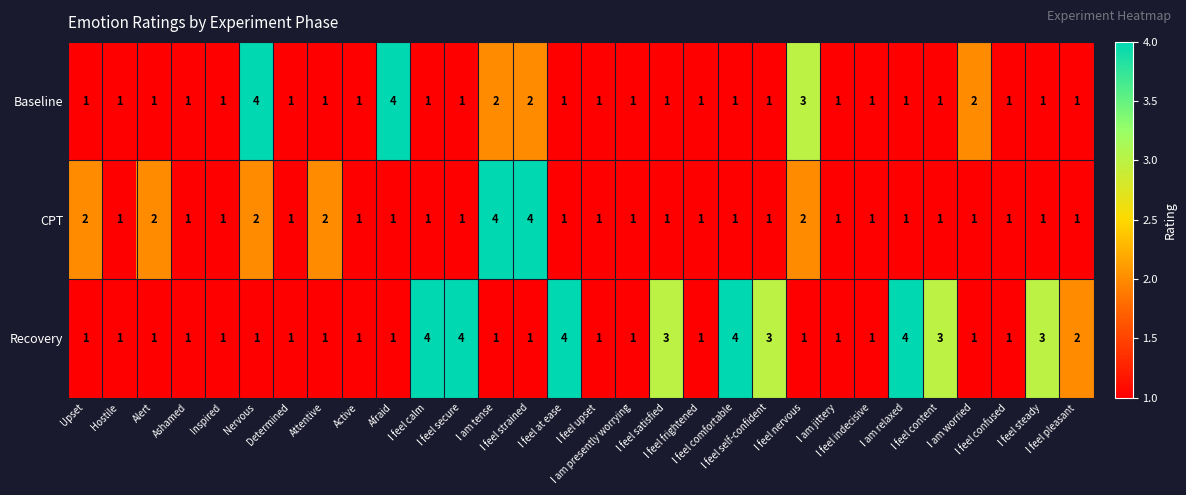

What is the greatest value displayed?

4